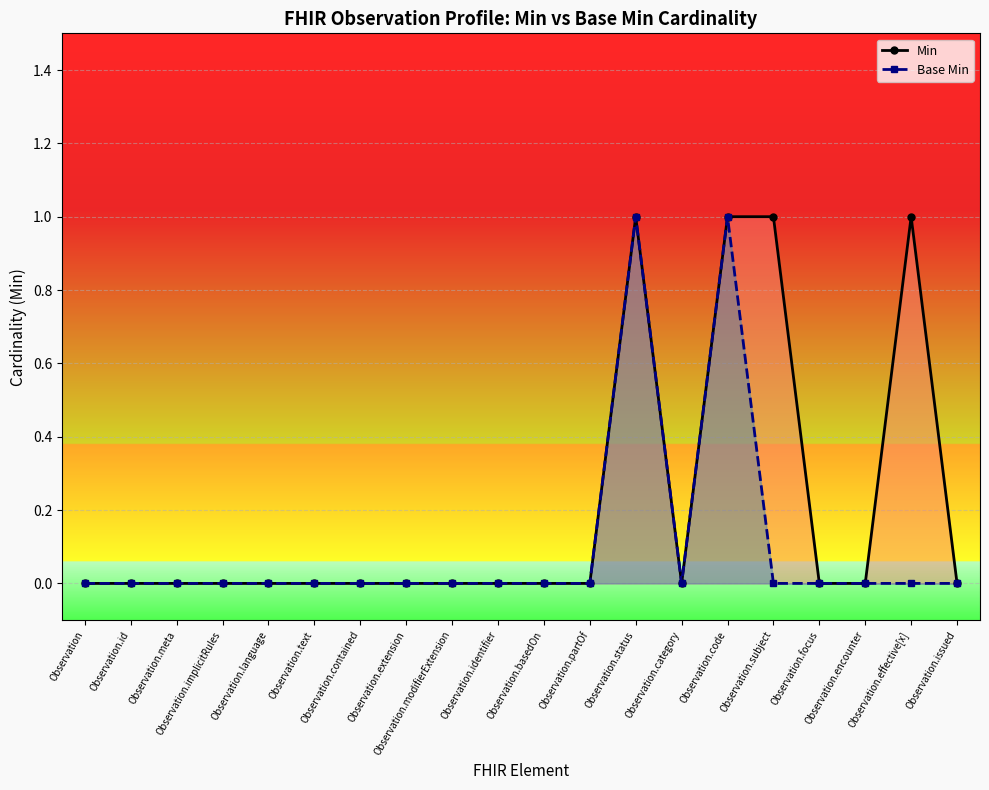

How many distinct data groups are displayed?

2